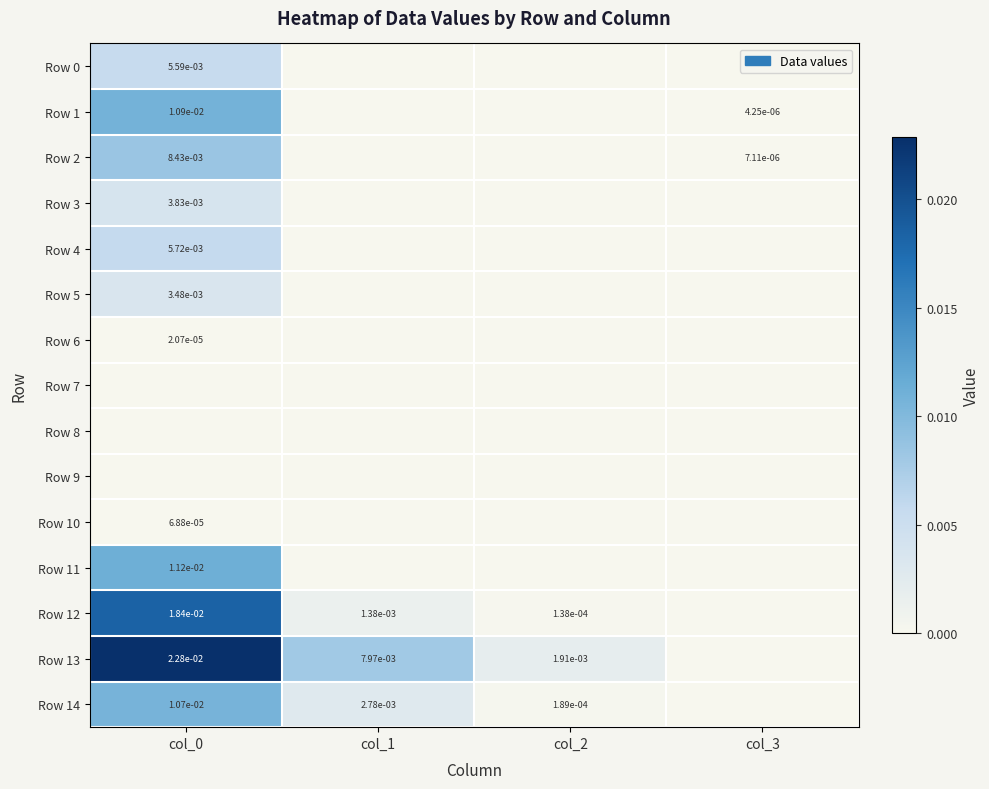

The value of Row 13 at col_0 is 0.0. True or false?

False